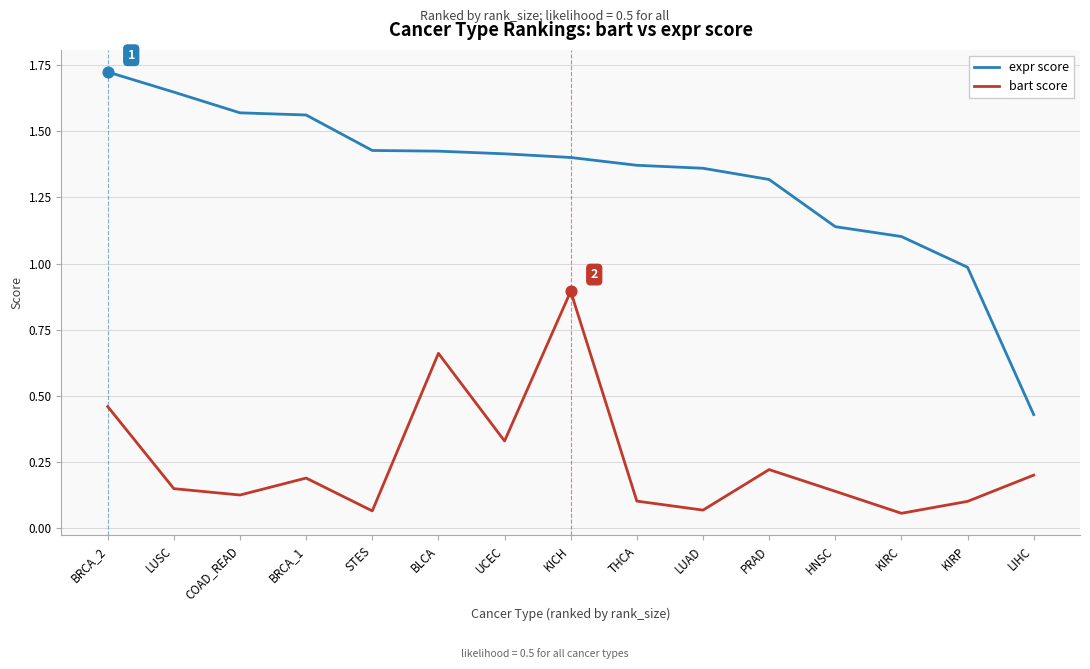

Which series has the largest total across all categories?

expr score